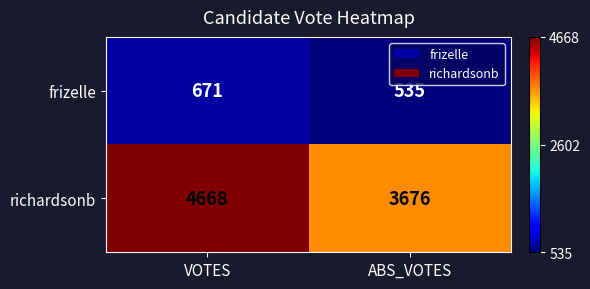

Which category has the highest value across all series?

VOTES